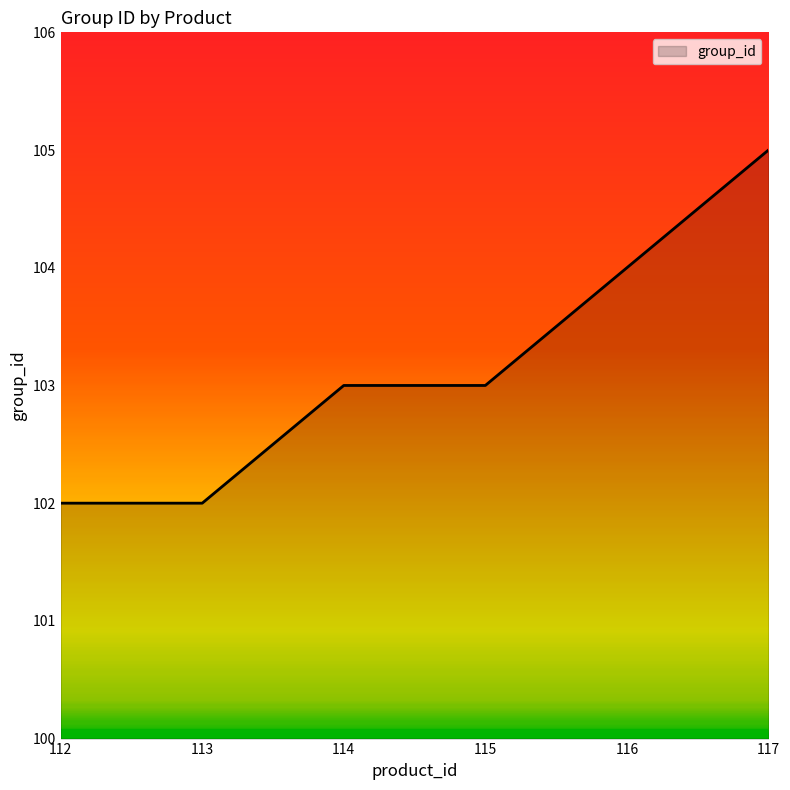

Between 116 and 114, which is larger?

116